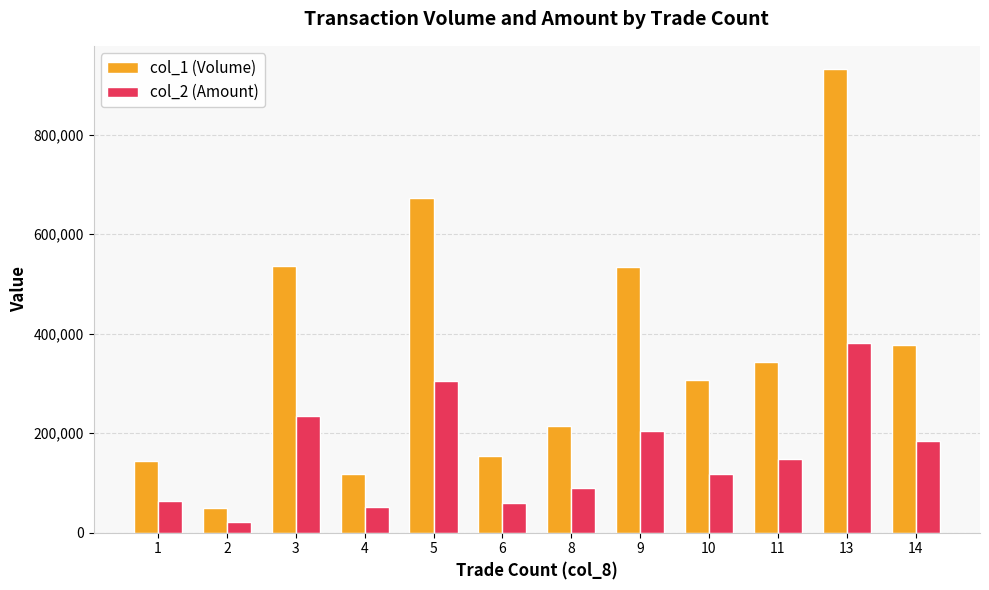

True or false: col_2 (Amount) has a value of 204070 at 9.

True